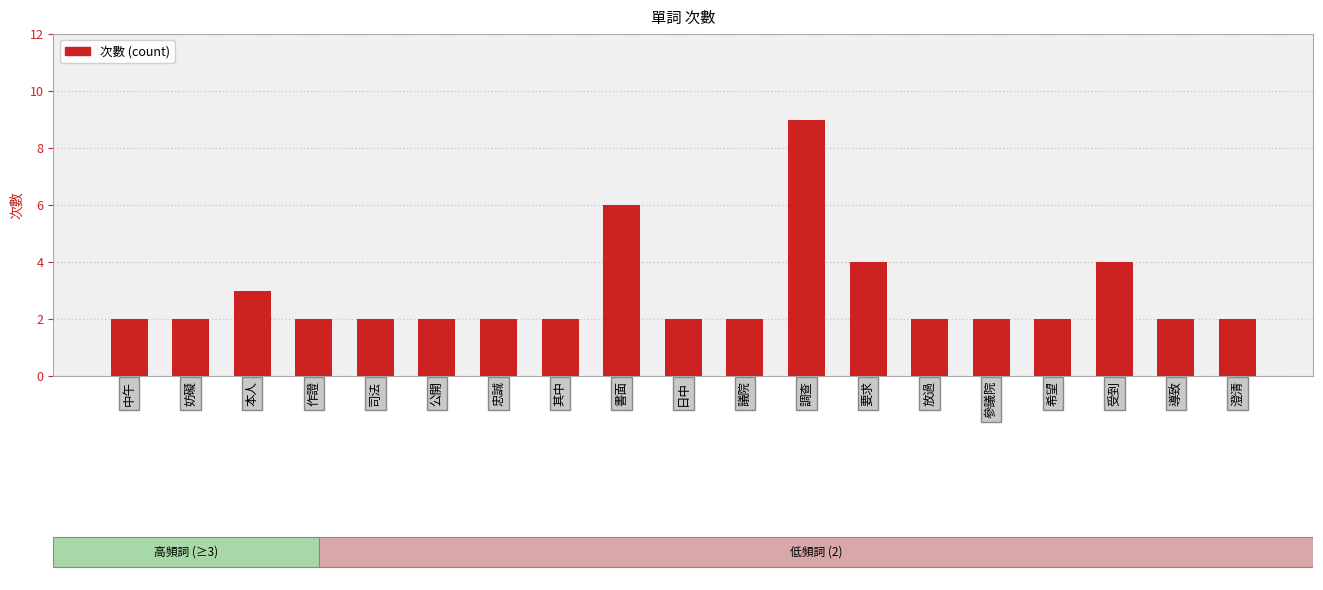

What is the change in value from 中午 to 書面?

+4